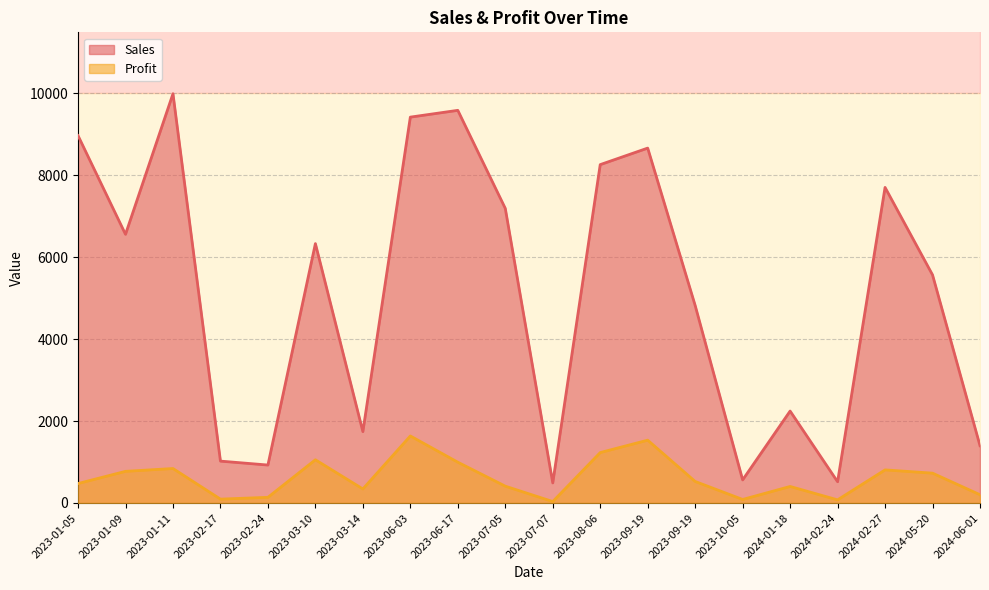

At which label is Profit closest to 835?

2023-01-11